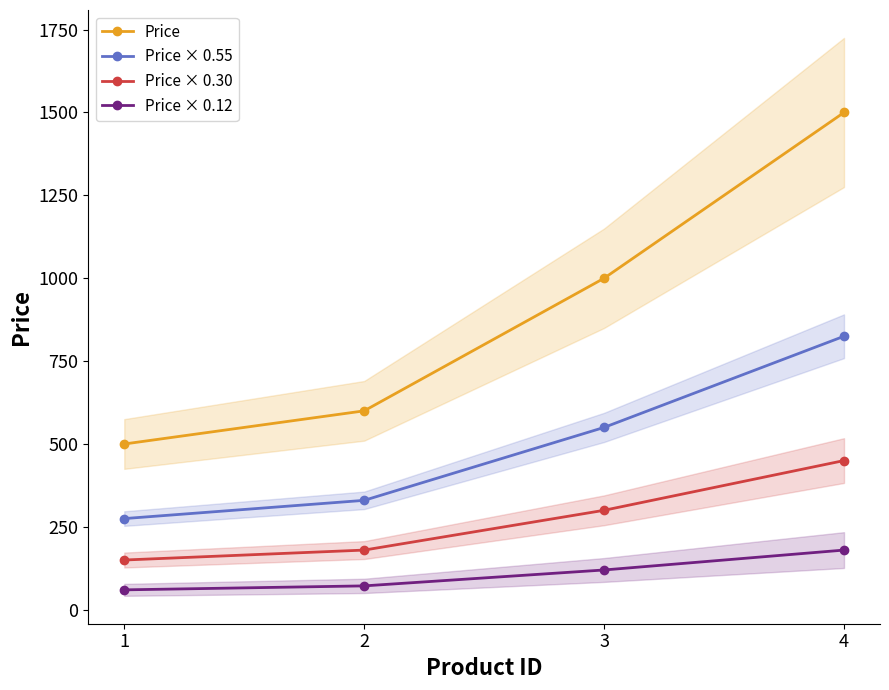

What are all the series names shown in the legend?

Price, Price × 0.55, Price × 0.30, Price × 0.12